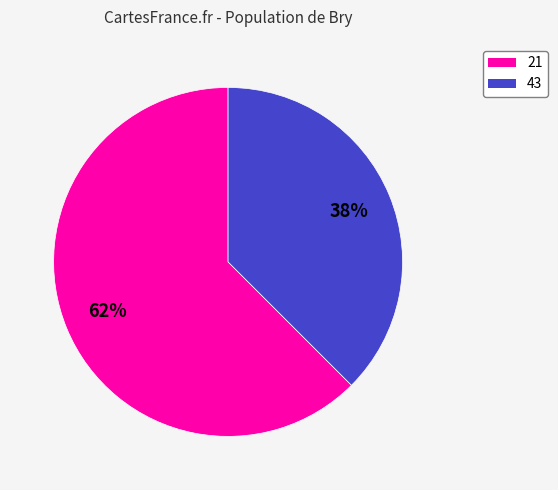

Approximately how many times larger is the value at 43 compared to 21?

0.6